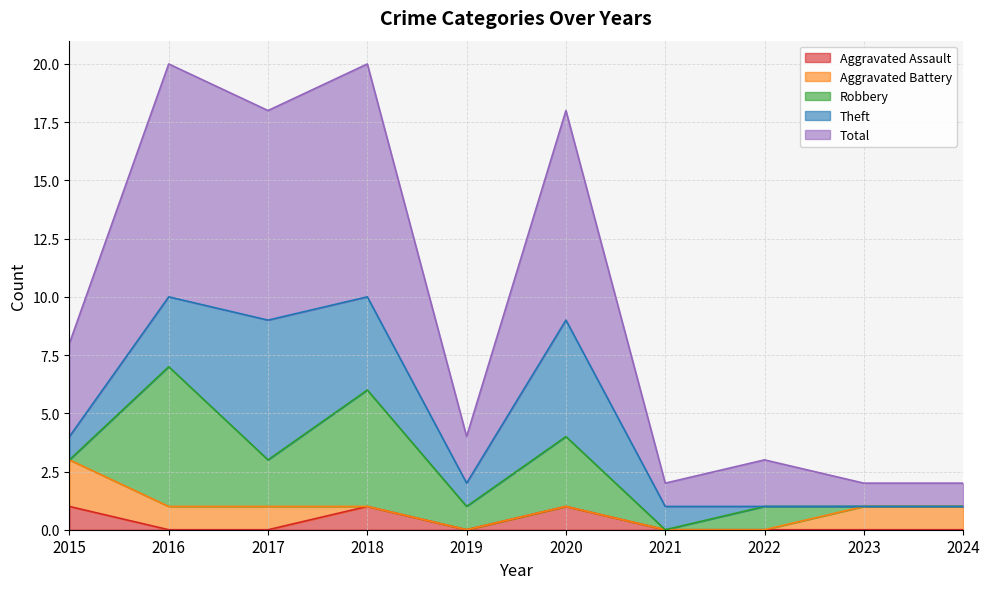

Where does the Theft series first go above 1?

2016